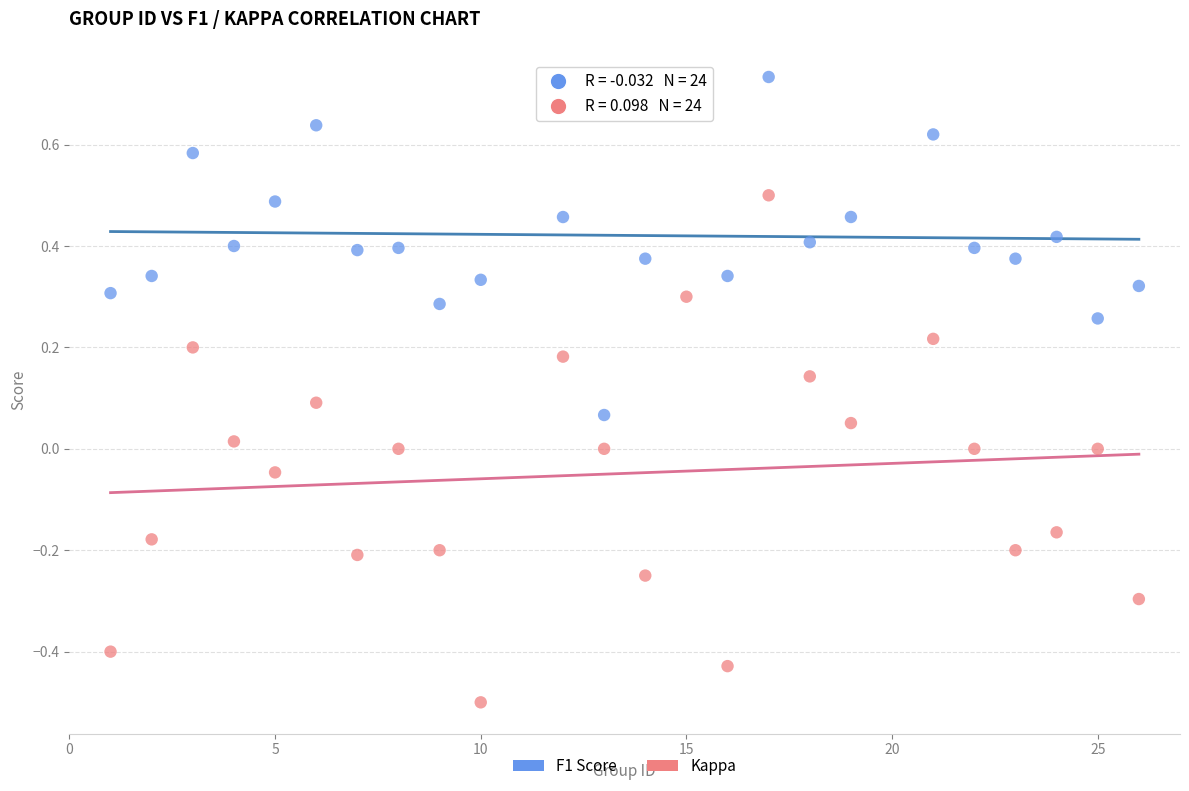

Across all data points, what is the range of X values (max minus min)?

25.0